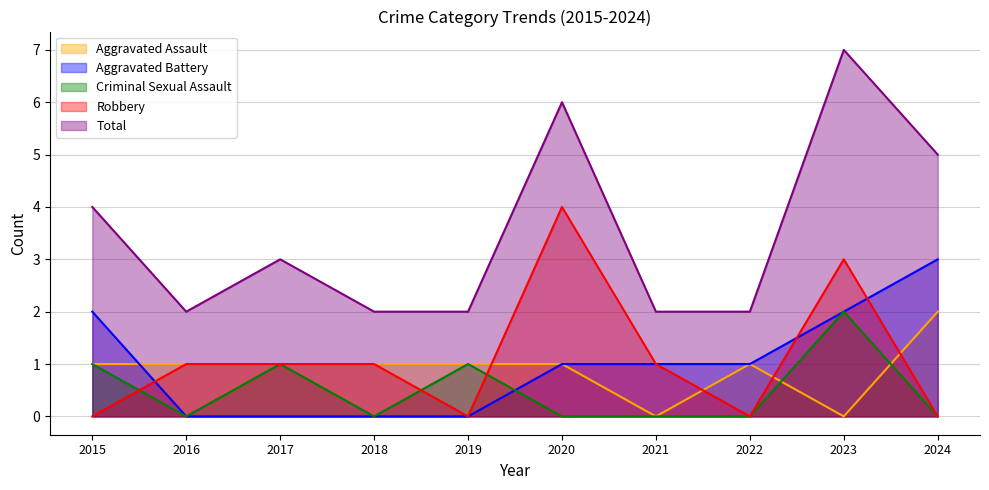

How many categories are shown in the chart?

10